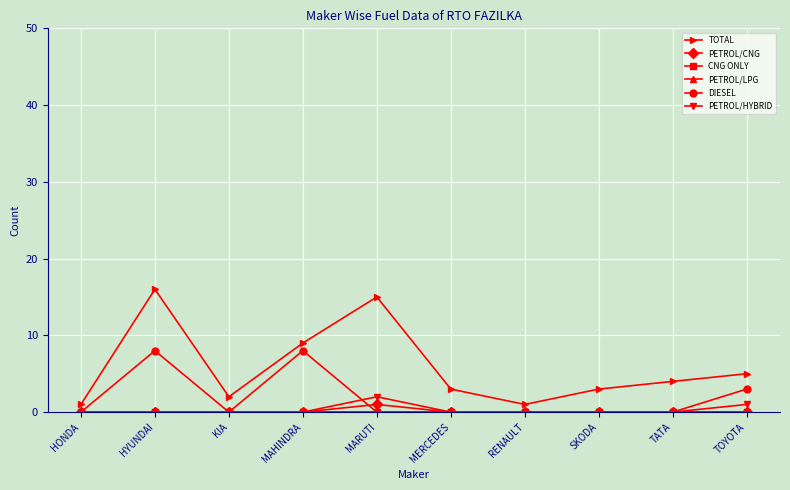

Is this an area chart (filled region under the line)?

No